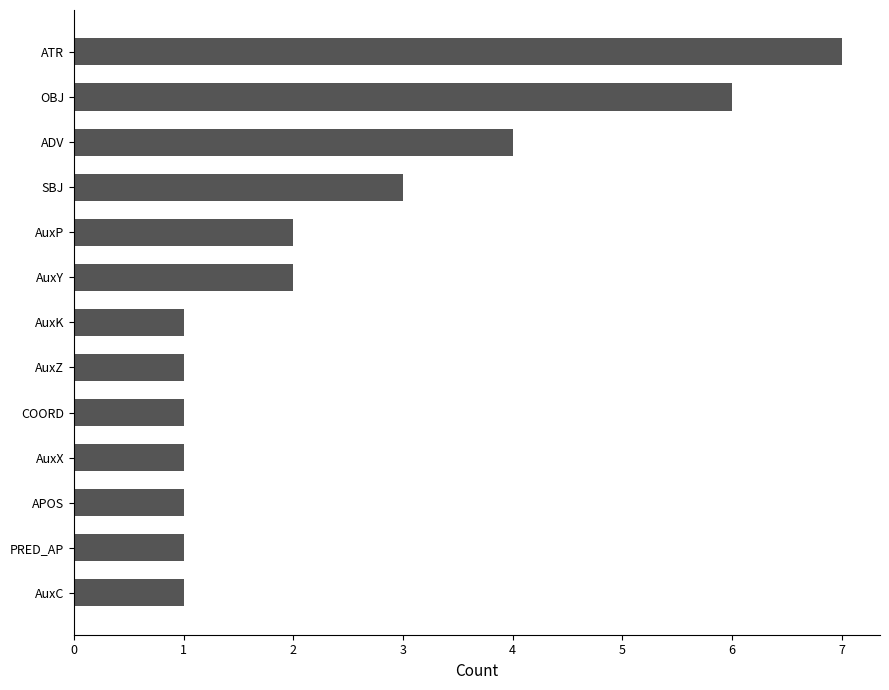

What is the sum of the values at AuxX and SBJ?

4